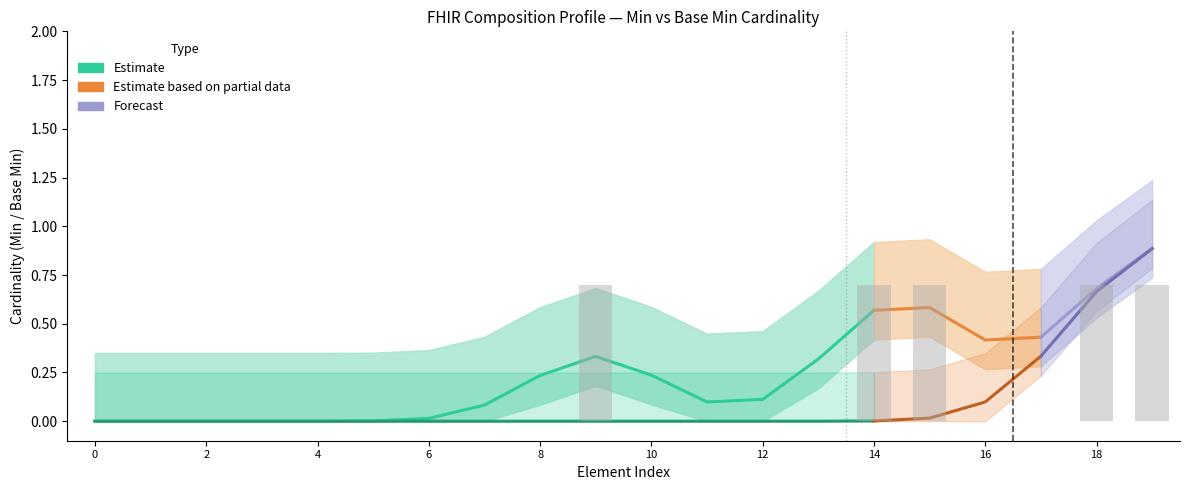

How many values are between 0 and 1?

20